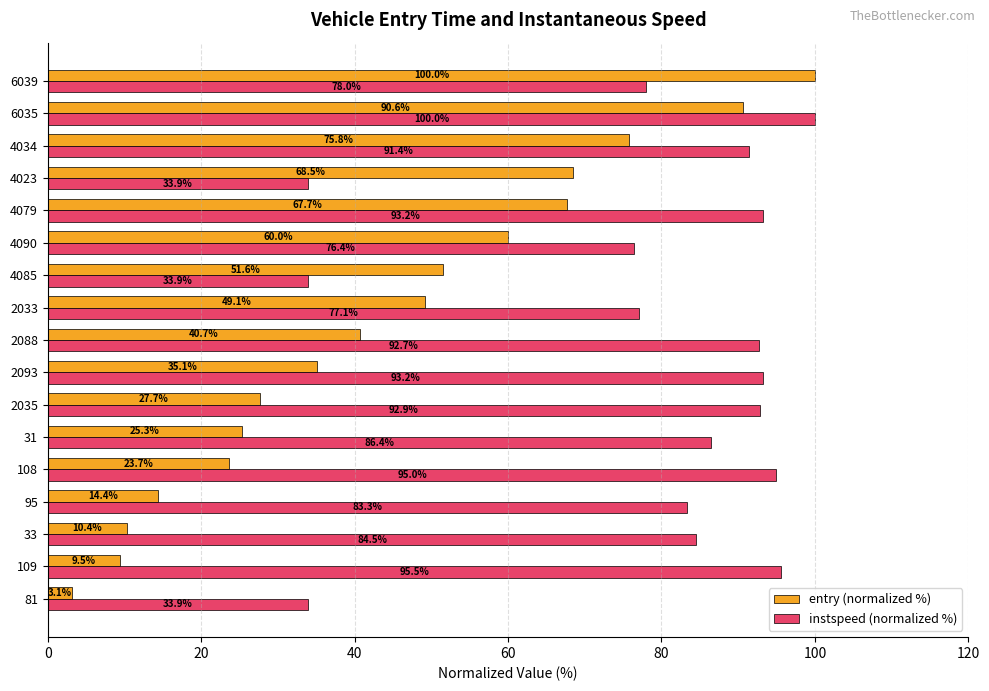

Which series has the largest range (max minus min)?

entry (normalized %)